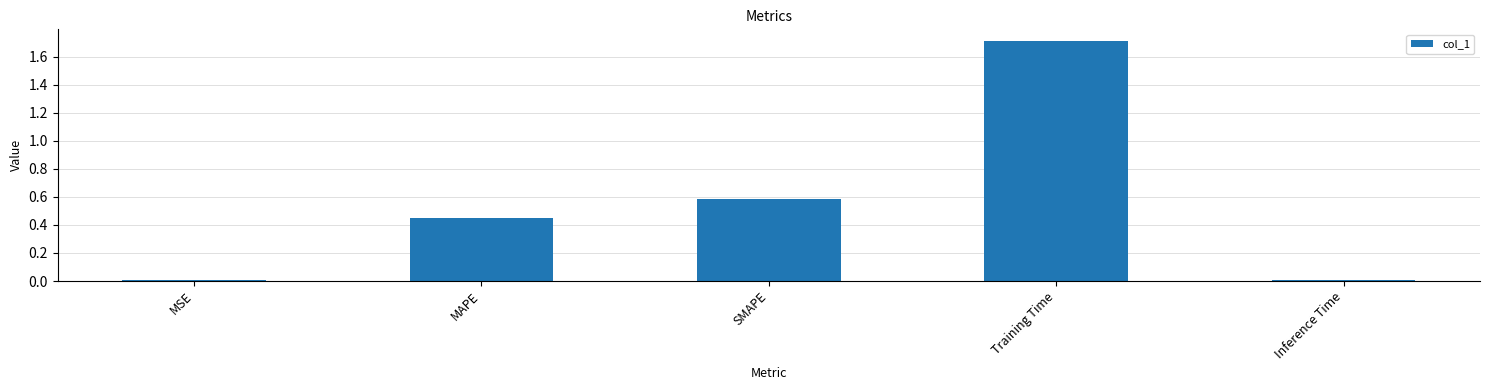

Are the bars horizontal?

No